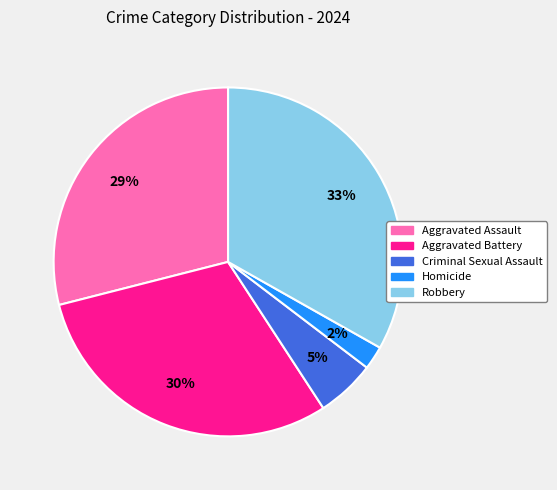

What is the smallest slice in the pie chart?

Homicide